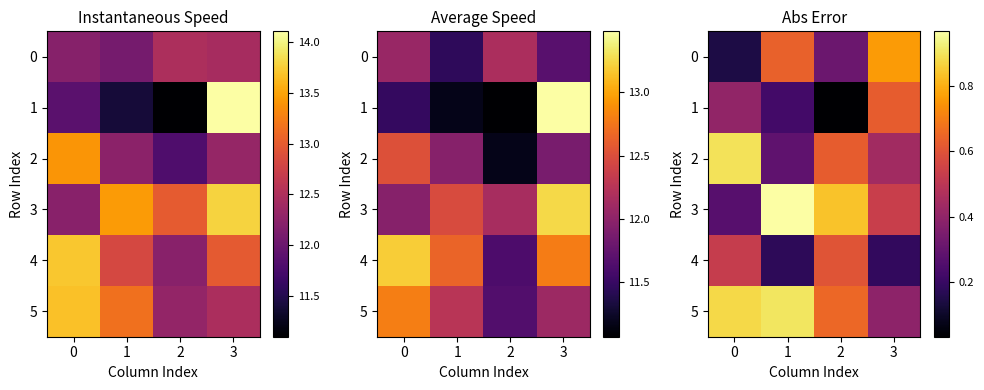

Is the value of 5 at 2 greater than the value of 4 at 1?

Yes